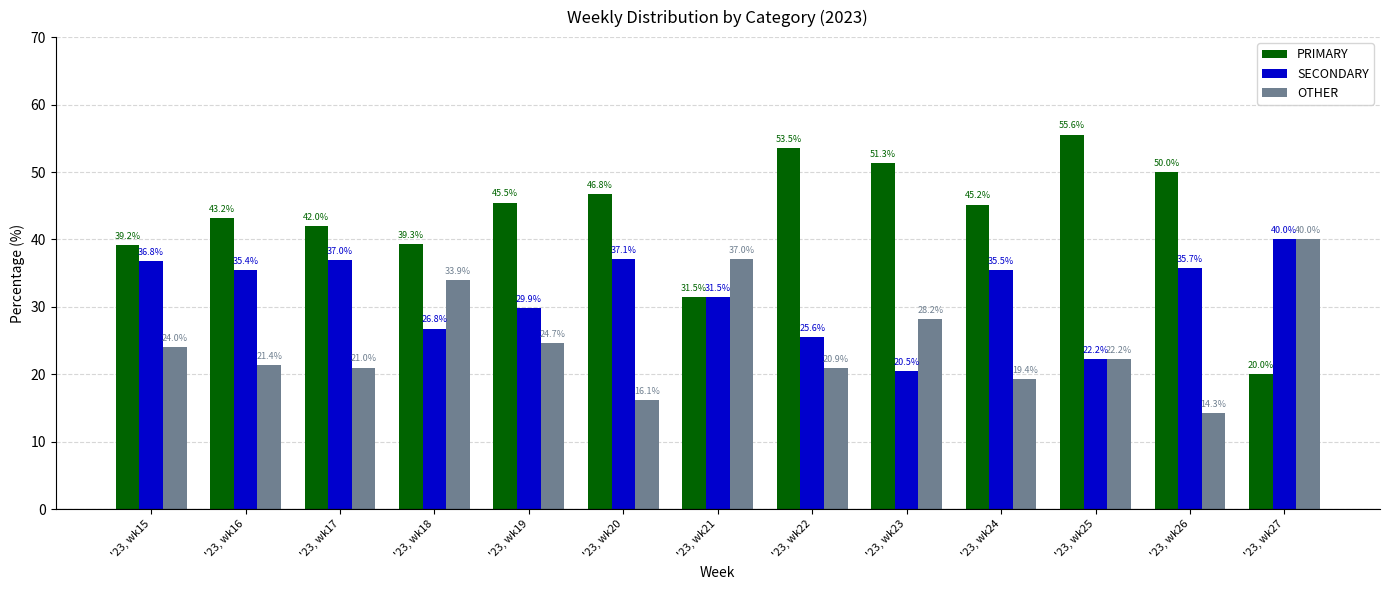

Reading right to left, extract all data points from this chart.

PRIMARY: '23, wk27=20.0	'23, wk26=50.0	'23, wk25=55.6	'23, wk24=45.2	'23, wk23=51.3	'23, wk22=53.5	'23, wk21=31.5	'23, wk20=46.8	'23, wk19=45.5	'23, wk18=39.3	'23, wk17=42.0	'23, wk16=43.2	'23, wk15=39.2
SECONDARY: '23, wk27=40.0	'23, wk26=35.7	'23, wk25=22.2	'23, wk24=35.5	'23, wk23=20.5	'23, wk22=25.6	'23, wk21=31.5	'23, wk20=37.1	'23, wk19=29.9	'23, wk18=26.8	'23, wk17=37.0	'23, wk16=35.4	'23, wk15=36.8
OTHER: '23, wk27=40.0	'23, wk26=14.3	'23, wk25=22.2	'23, wk24=19.4	'23, wk23=28.2	'23, wk22=20.9	'23, wk21=37.0	'23, wk20=16.1	'23, wk19=24.7	'23, wk18=33.9	'23, wk17=21.0	'23, wk16=21.4	'23, wk15=24.0